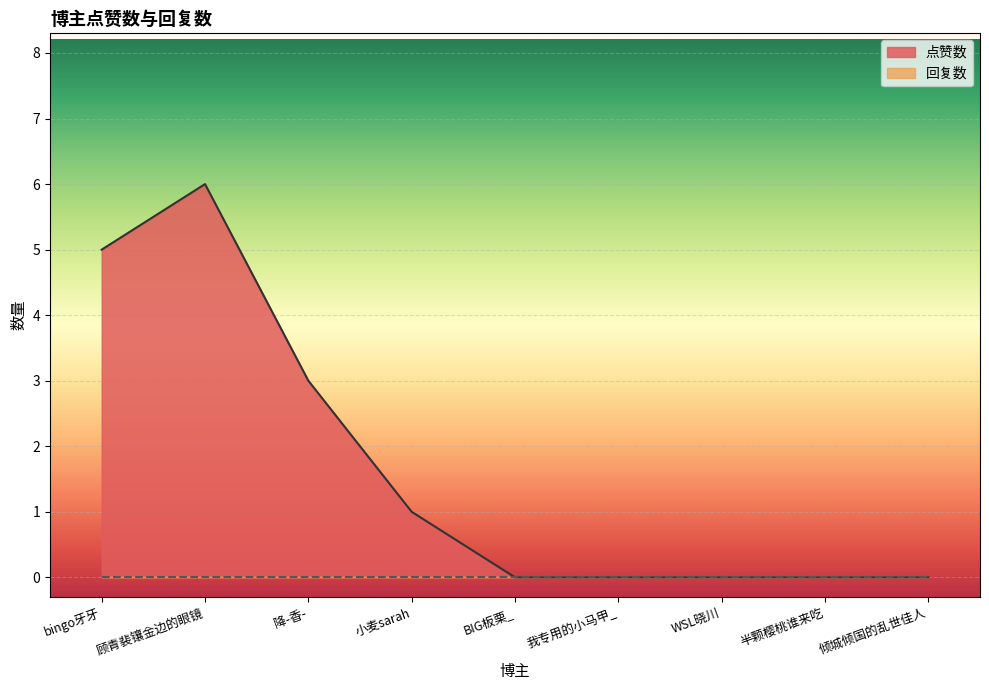

How many series are shown in this chart?

2